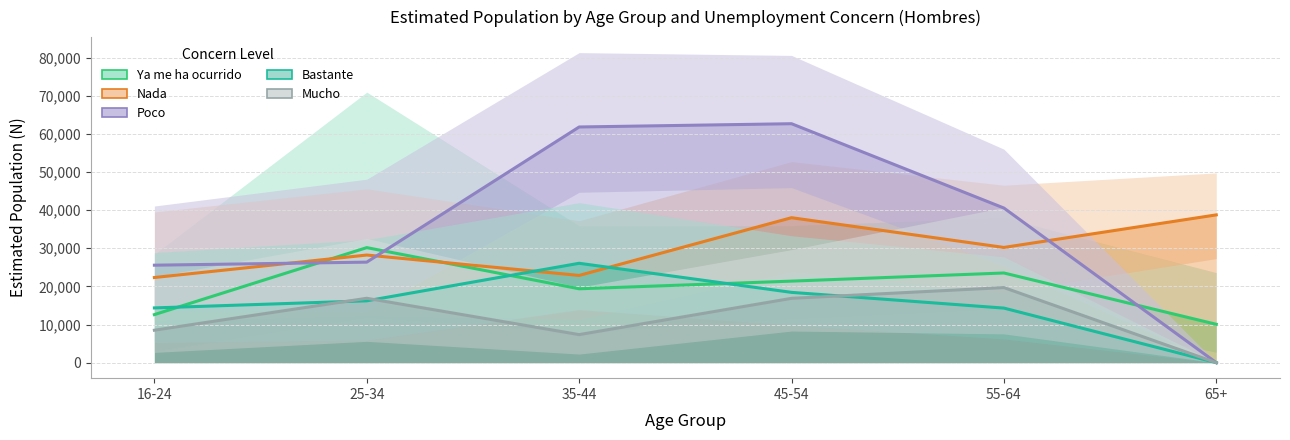

How many intersections are there between Nada (Hombre) and Ya me ha ocurrido (Hombre)?

2